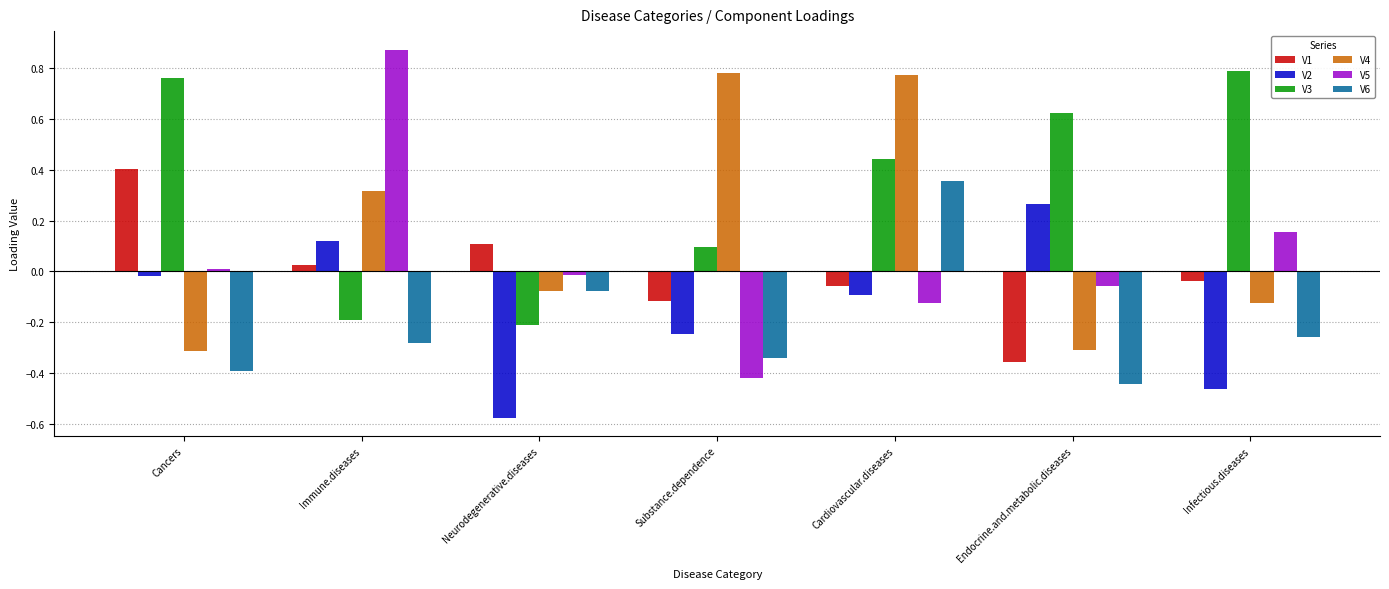

What is the difference between the maximum and second lowest values in the V6 series?

0.7